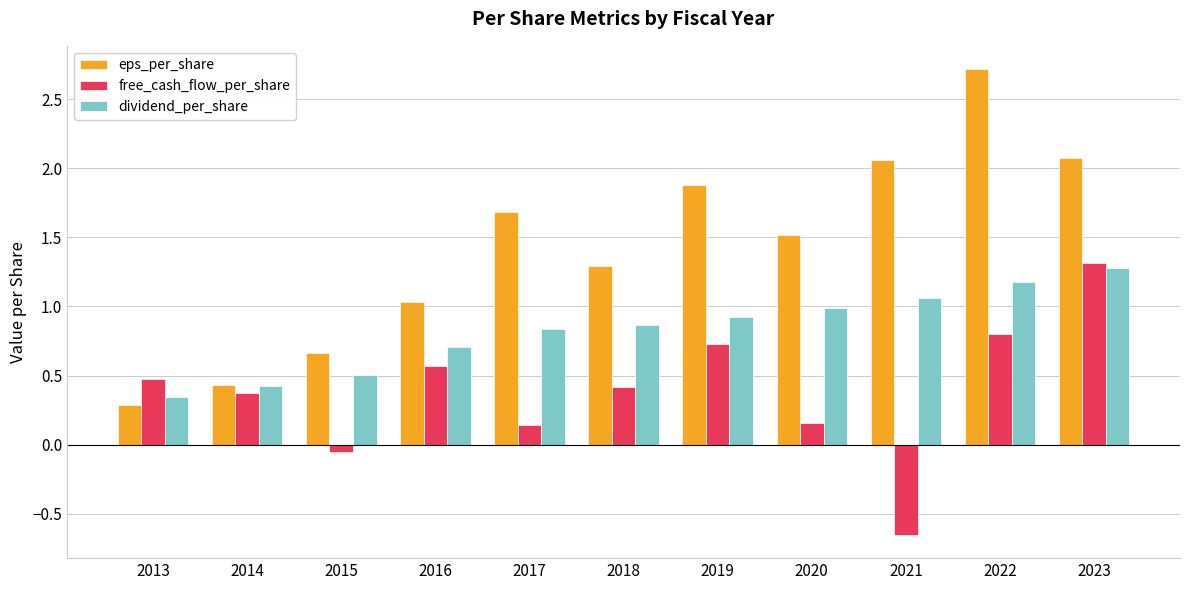

How many bars are there in each group?

3